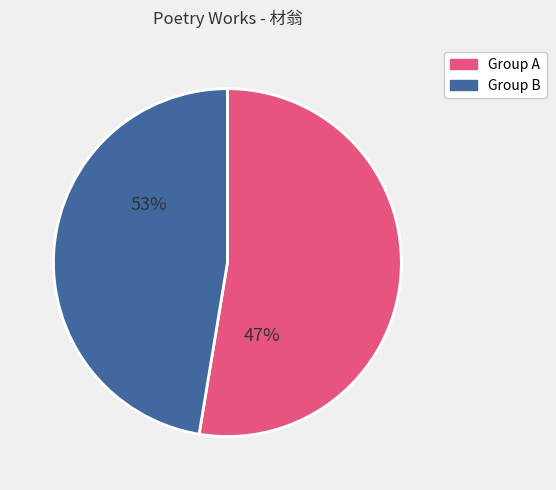

Does any single category account for the majority?

Yes